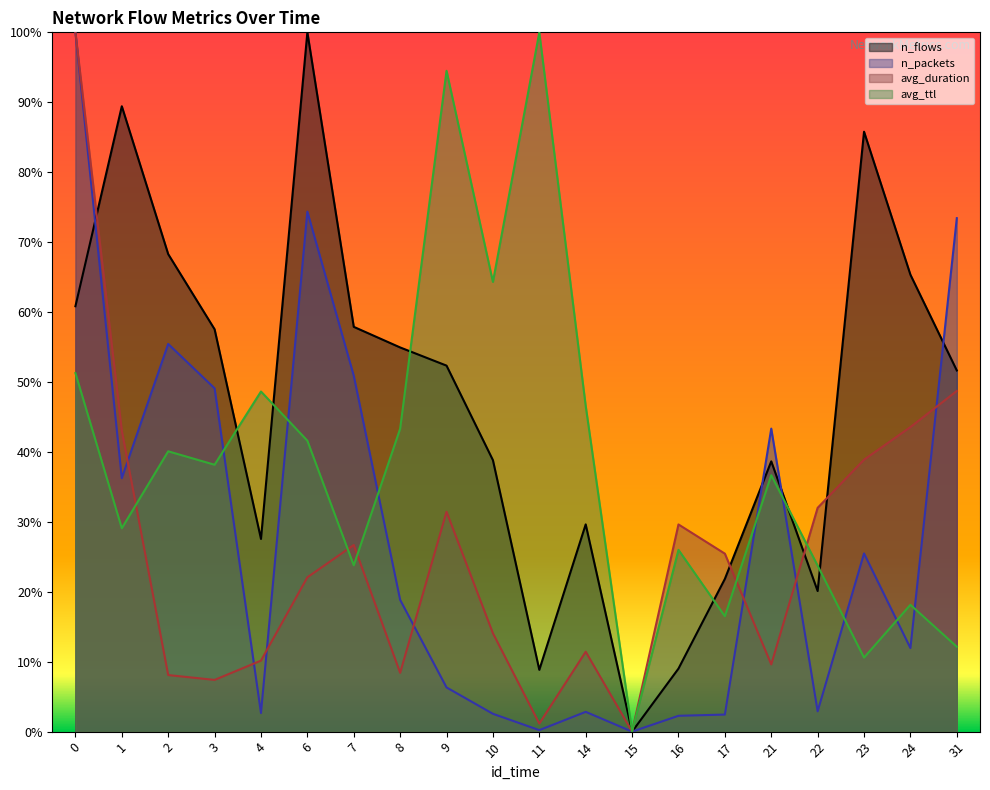

True or false: avg_duration has a value of 0.1 at 9.

False